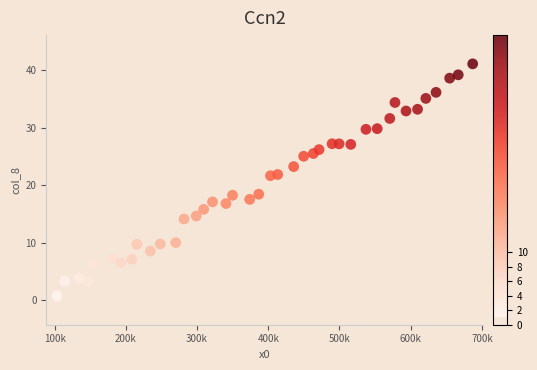

What is the range of Y values (max minus min)?

40.4